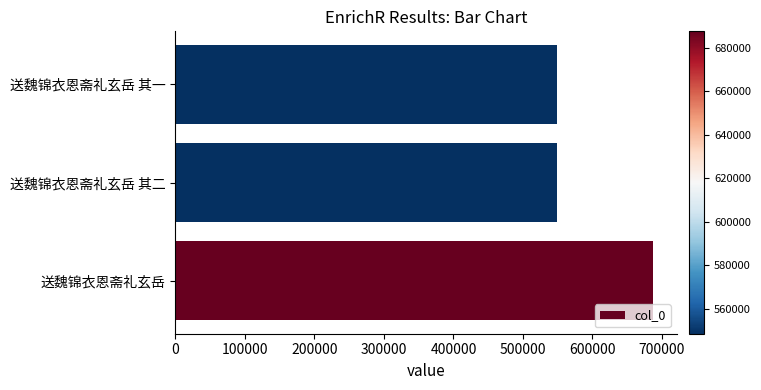

What is the difference between the maximum and minimum values?

139145